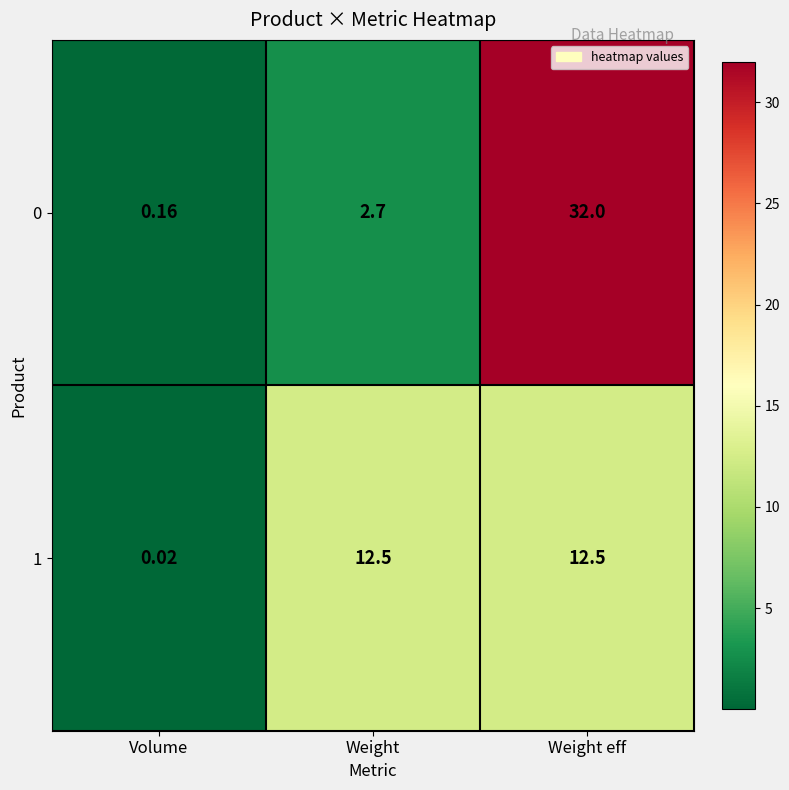

Rank the categories by 0 value from highest to lowest.

Weight eff, Weight, Volume